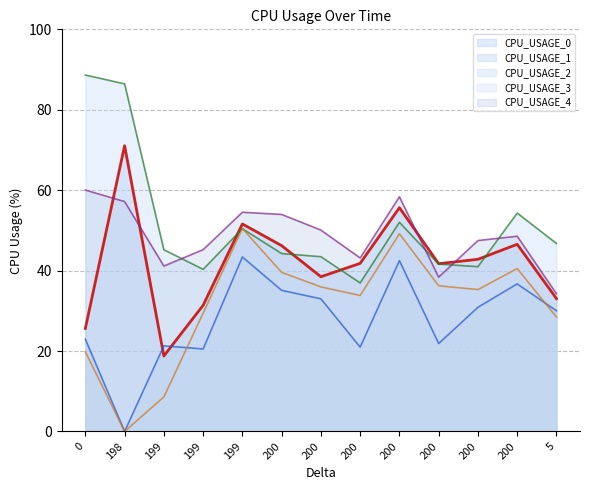

Which series has the widest spread of values?

CPU_USAGE_0 (line)